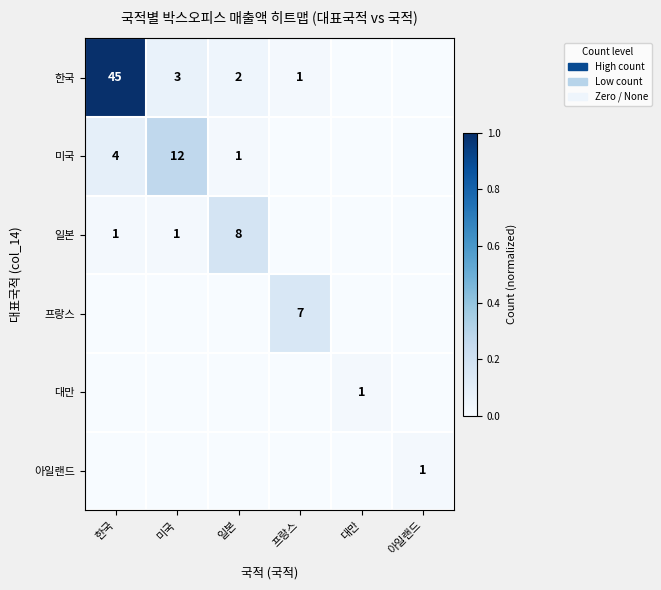

The 일본 series shows 0.0 at 한국. True or false?

False